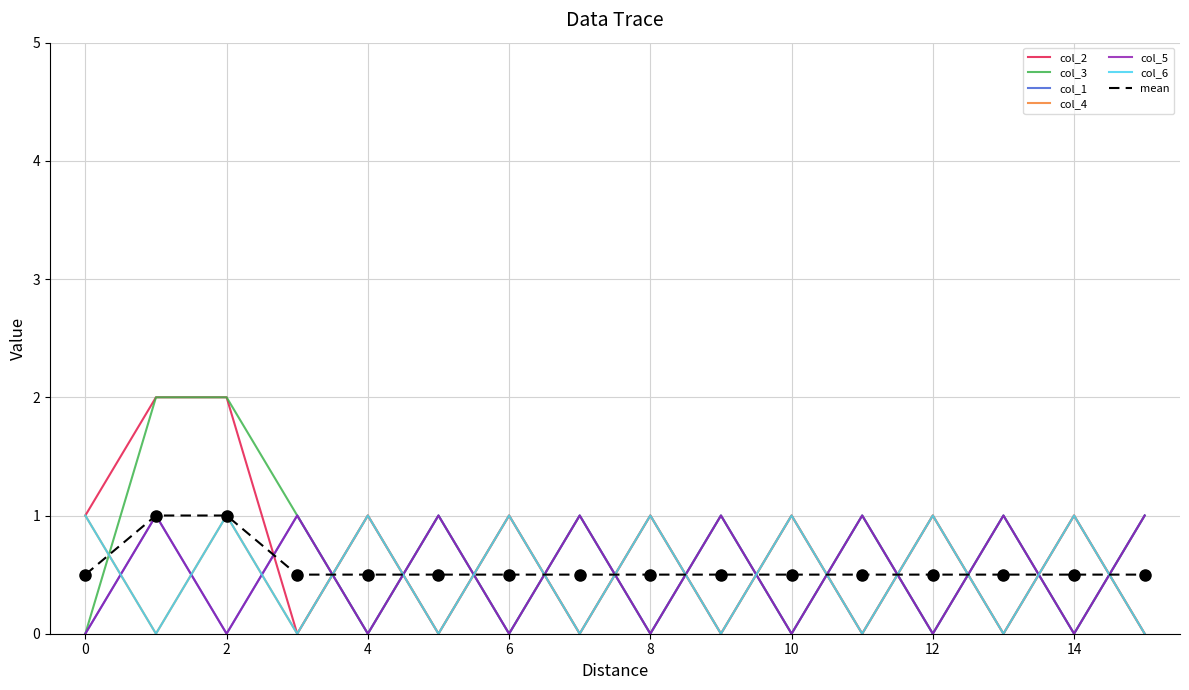

Does the chart display data point markers on the line(s)?

No